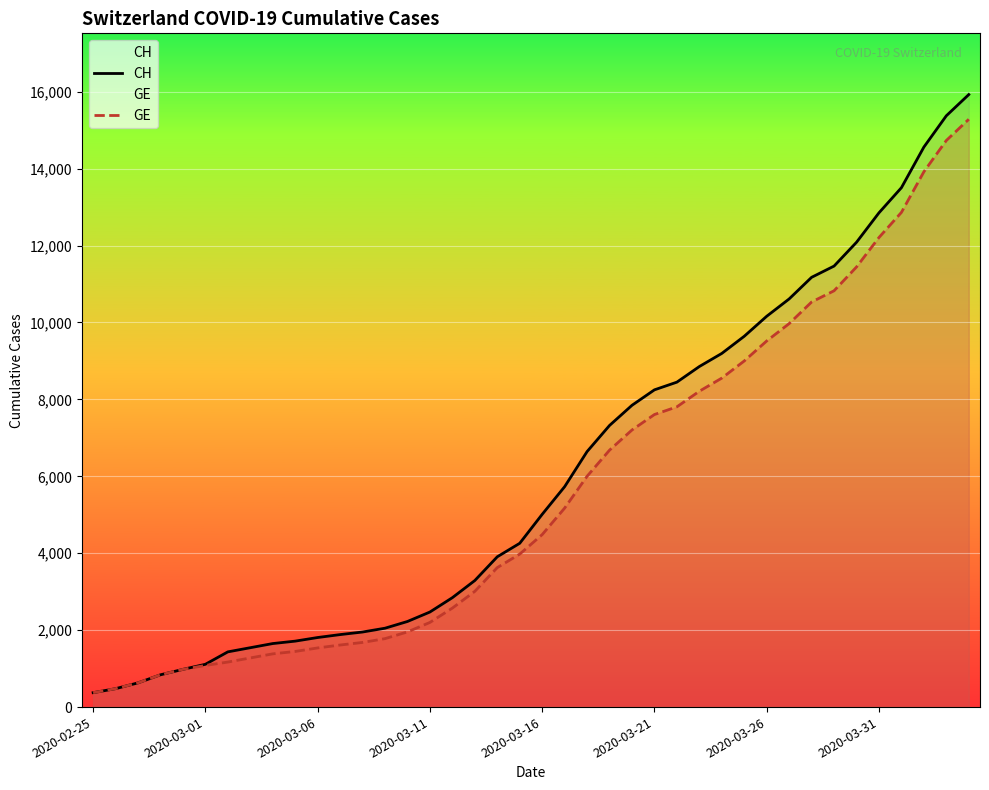

True or false: CH has a value of 6644 at 22.

True